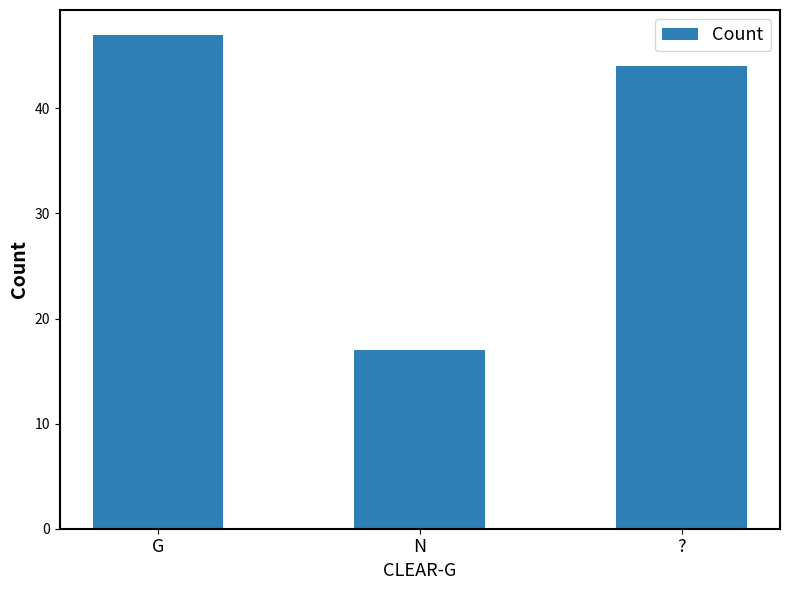

What is the sum of the values at N and G?

64